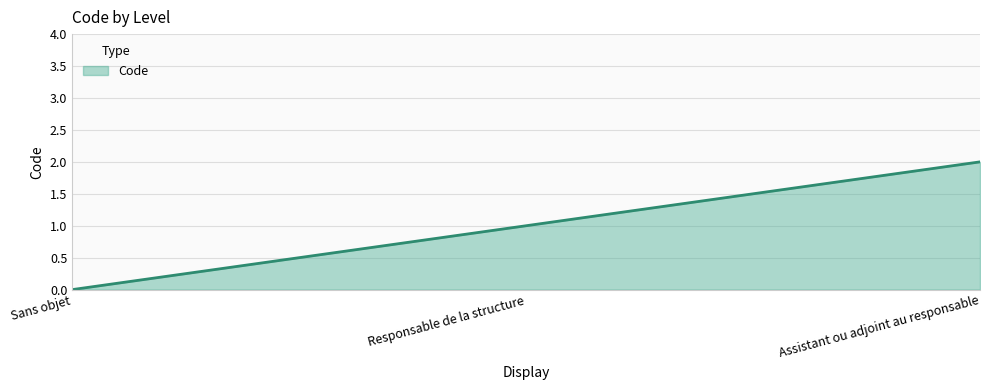

What is the difference between the values at Assistant ou adjoint au responsable and Sans objet?

2